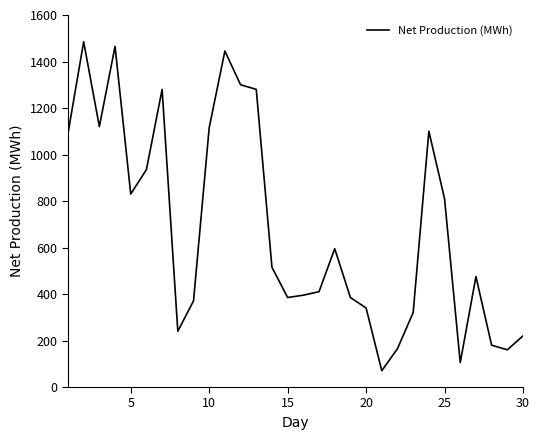

What is the smallest value displayed?

70